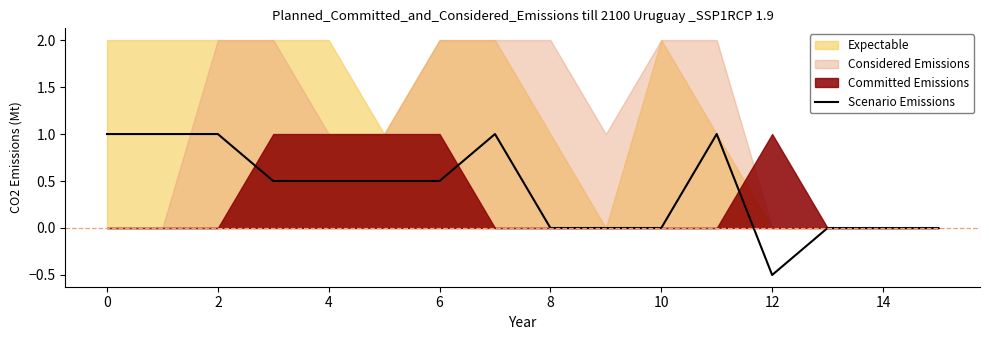

Is it true that Scenario Emissions equals 0.0 at 8?

True